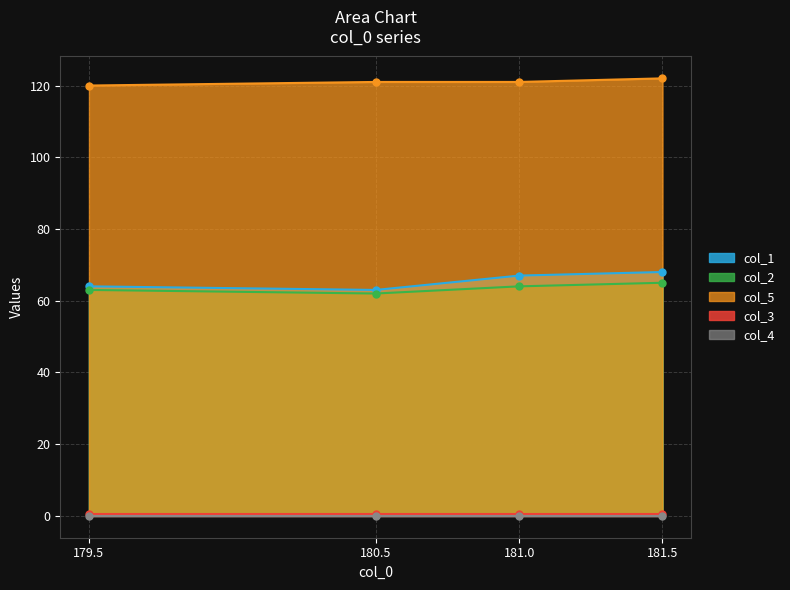

Is it true that col_5 equals 84 at 180.5?

False